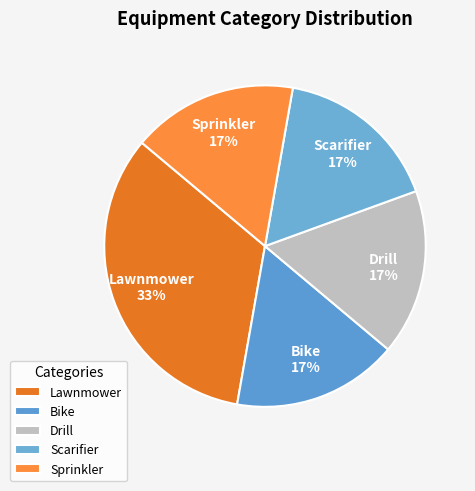

To the nearest percent, what portion does Sprinkler represent?

17%